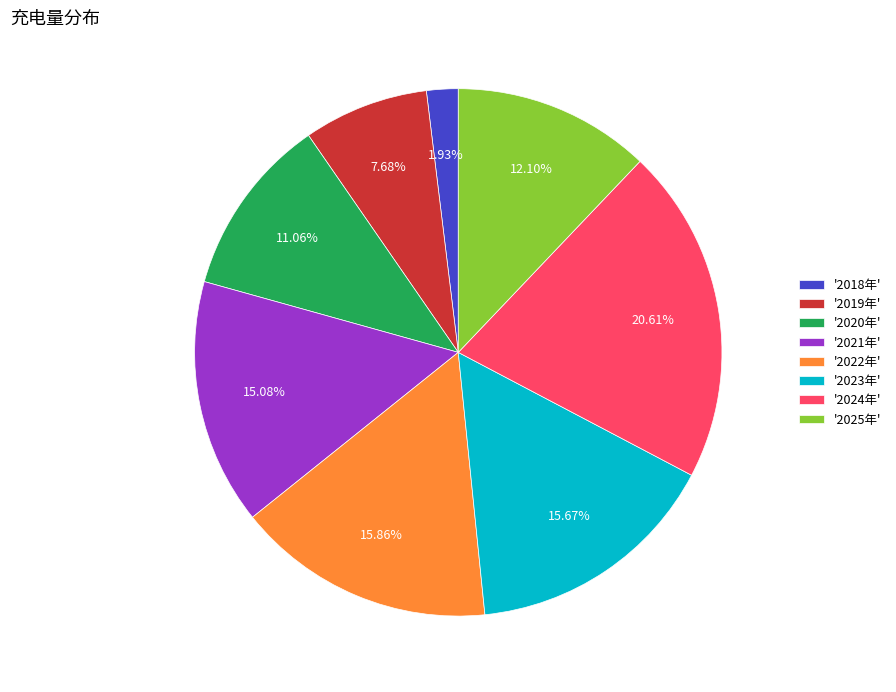

Count the number of slices in the pie.

8